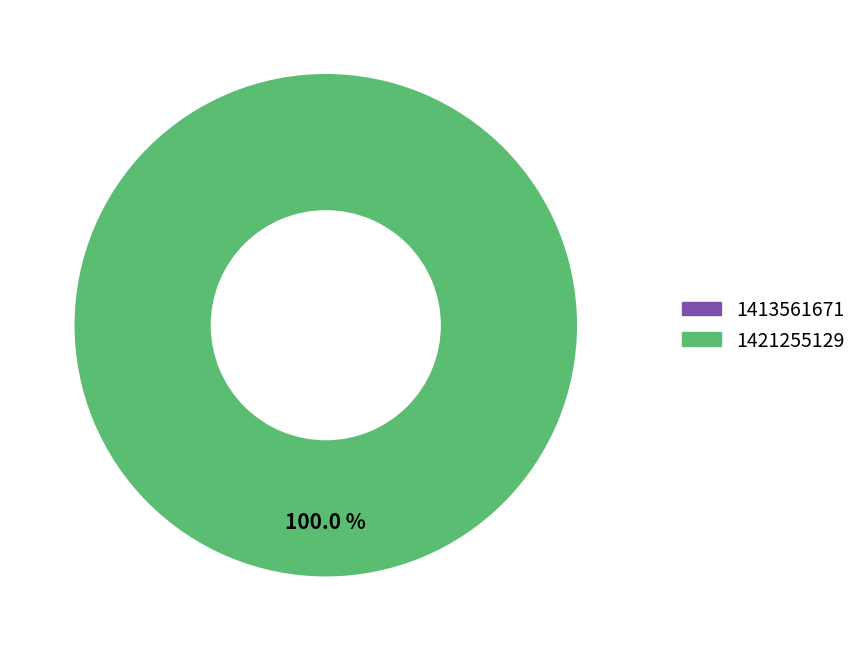

Which category has the biggest portion of the pie?

1421255129